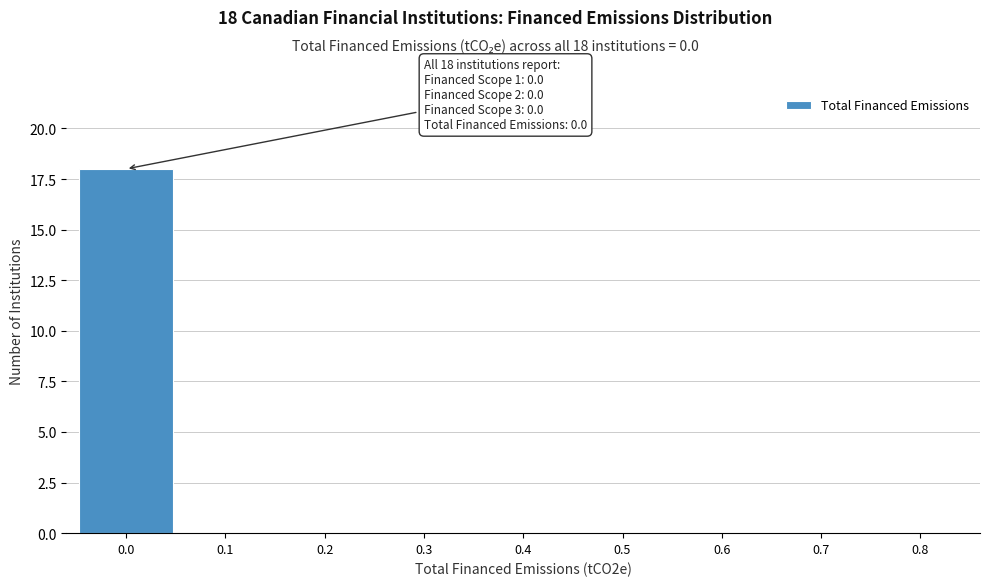

Reading left to right, what are all the values shown in this chart?

0.0=18	0.1=0	0.2=0	0.3=0	0.4=0	0.5=0	0.6=0	0.7=0	0.8=0